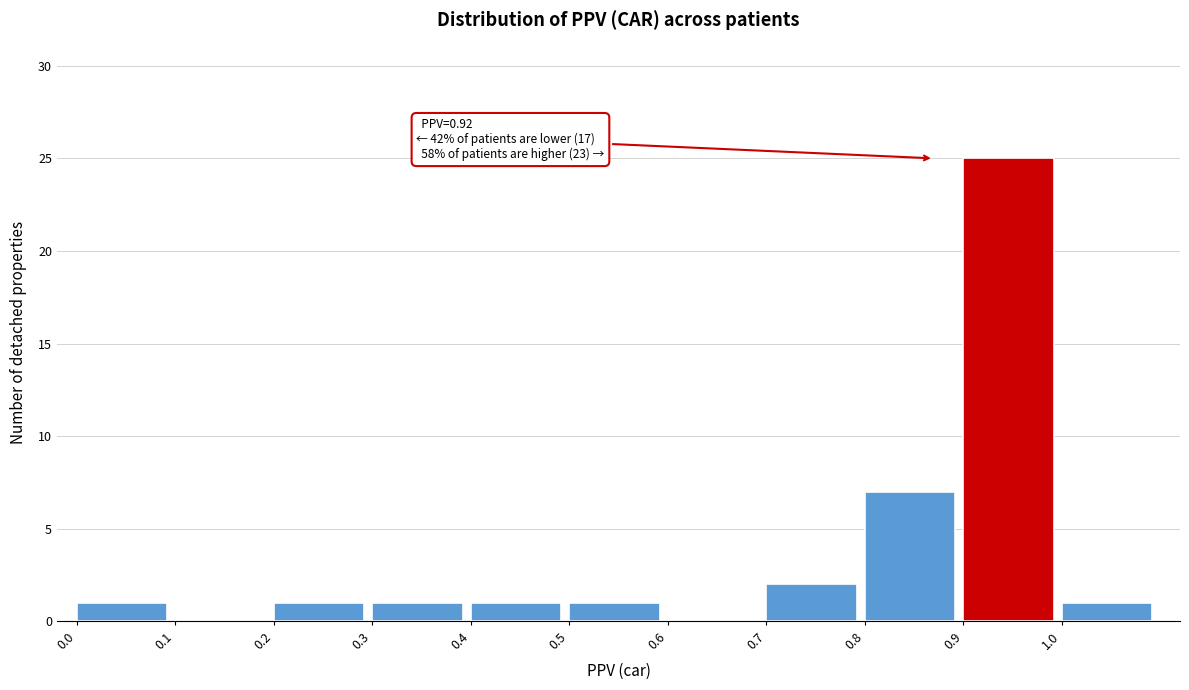

Over which range of the x-axis is the bar tallest?

0.9 to 1.0